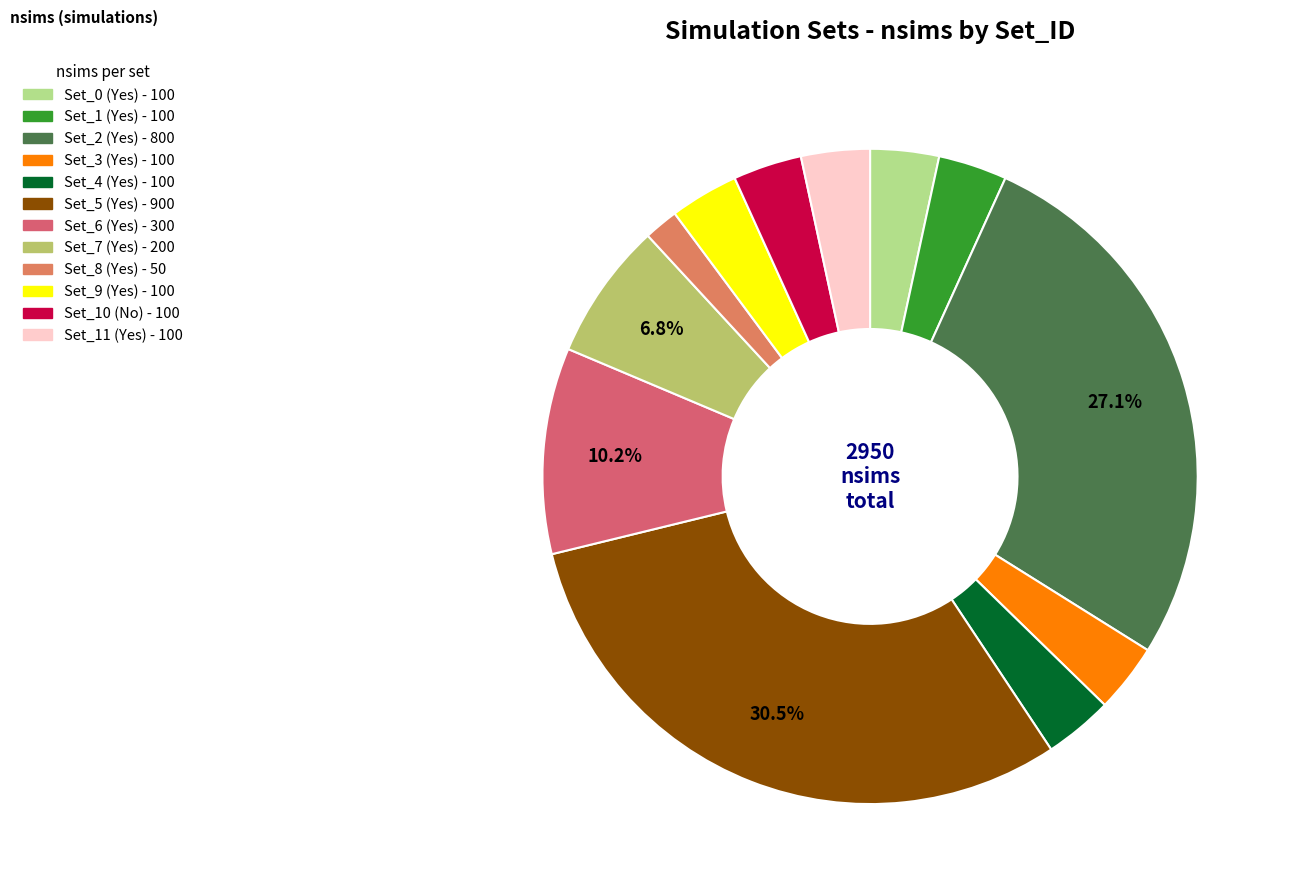

Does Set_5 (Yes) account for over 50% of the chart?

No